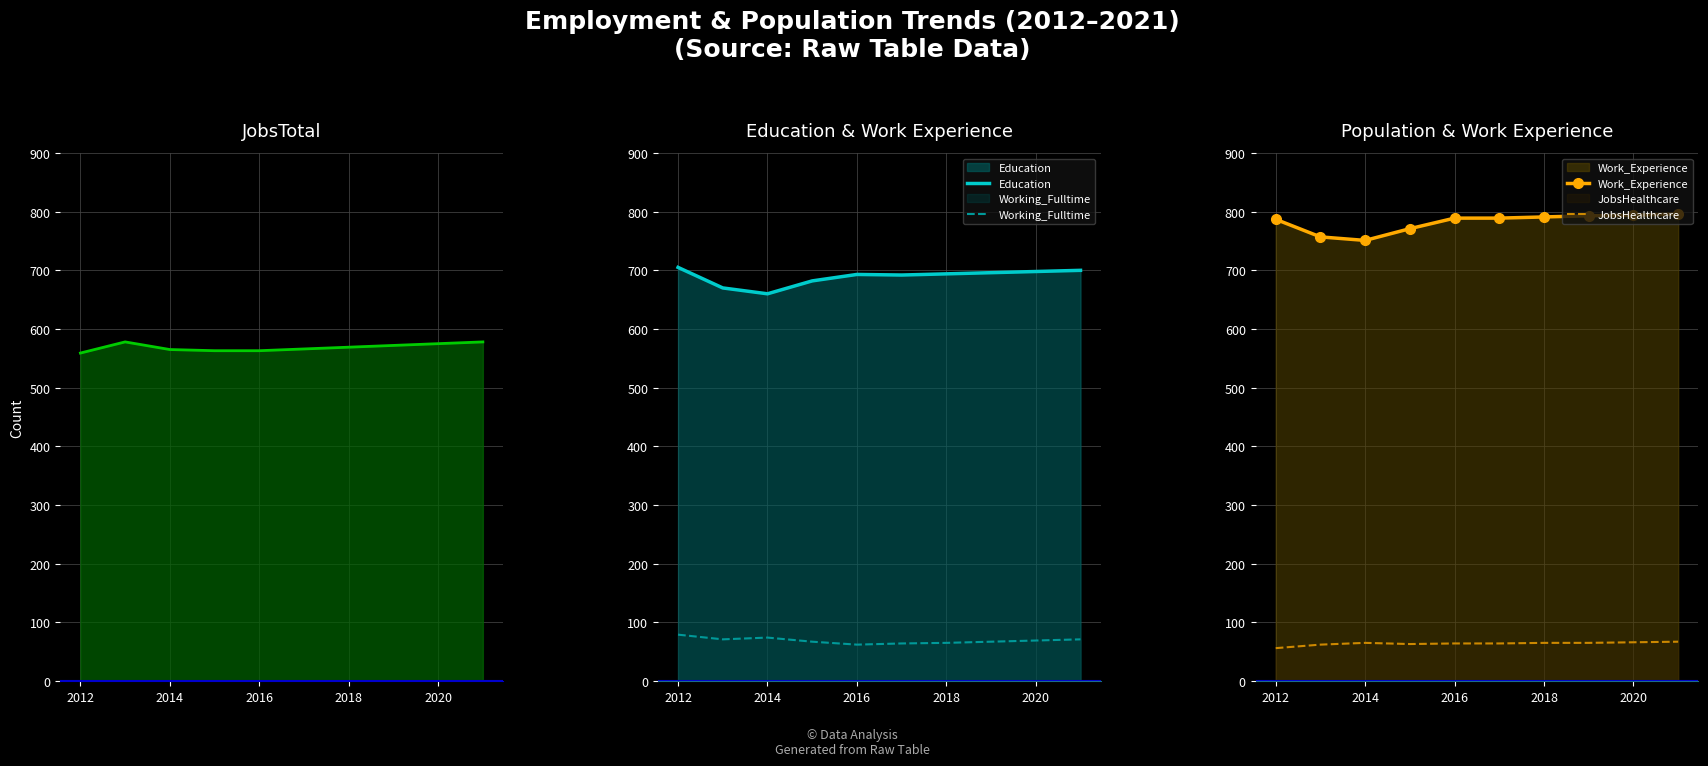

What is the difference between the maximum and minimum values in the Education series?

45